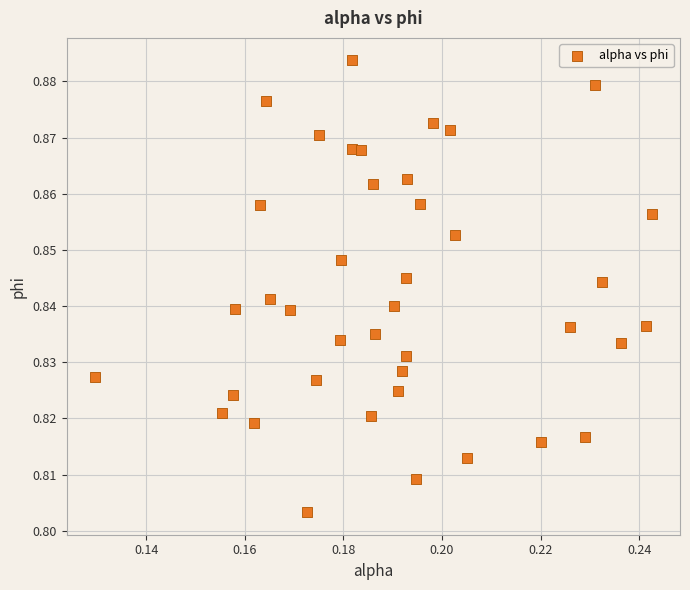

Count the number of points in this scatter plot.

40